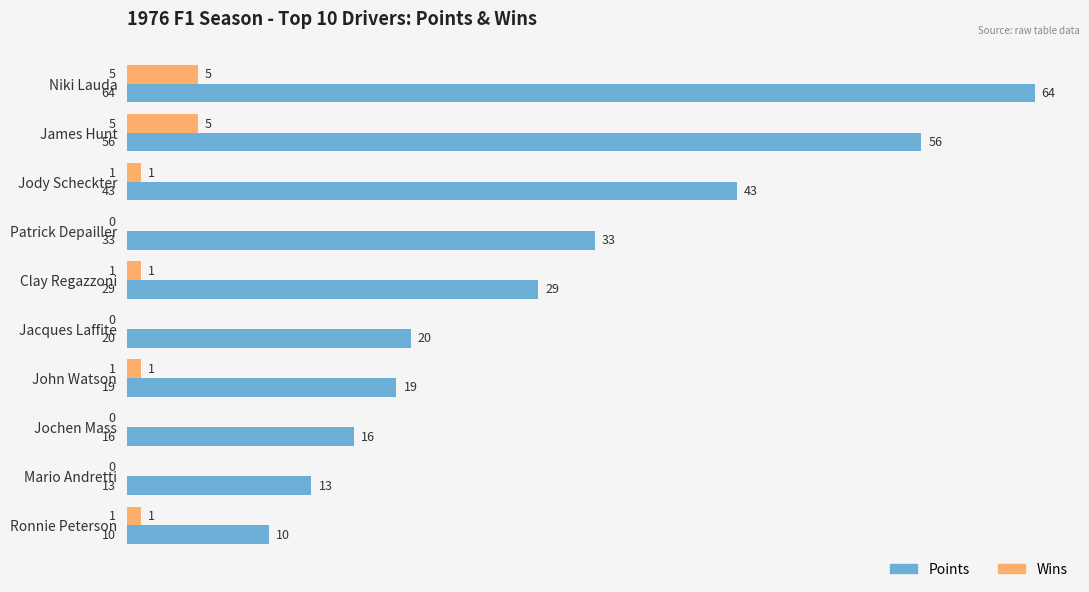

How many categories are shown in the chart?

10